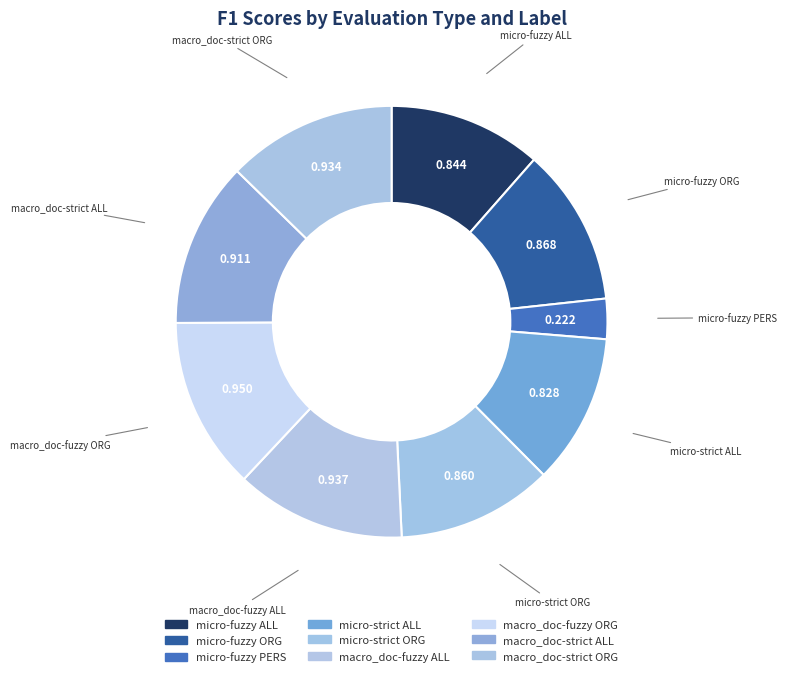

How many segments does this pie chart have?

9